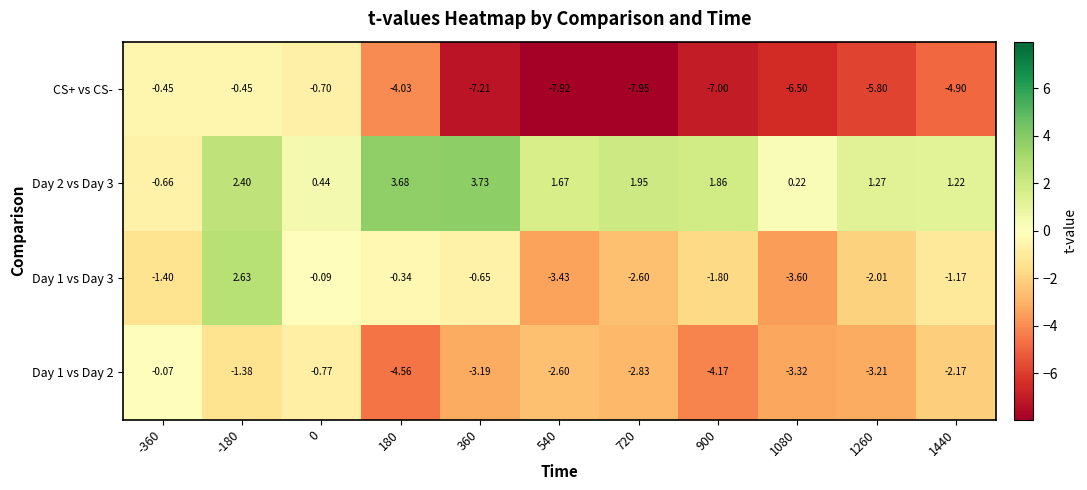

Which series has the largest total across all categories?

Day 2 vs Day 3